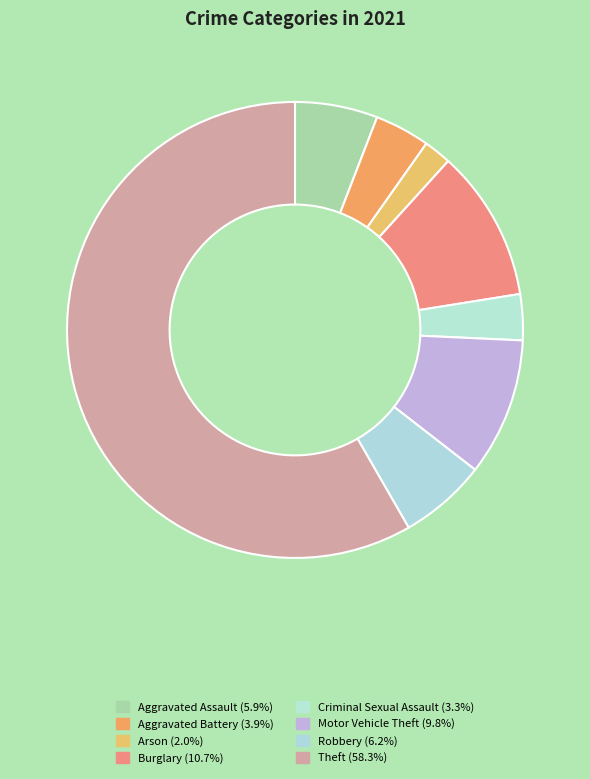

Is there a majority slice in this chart?

Yes